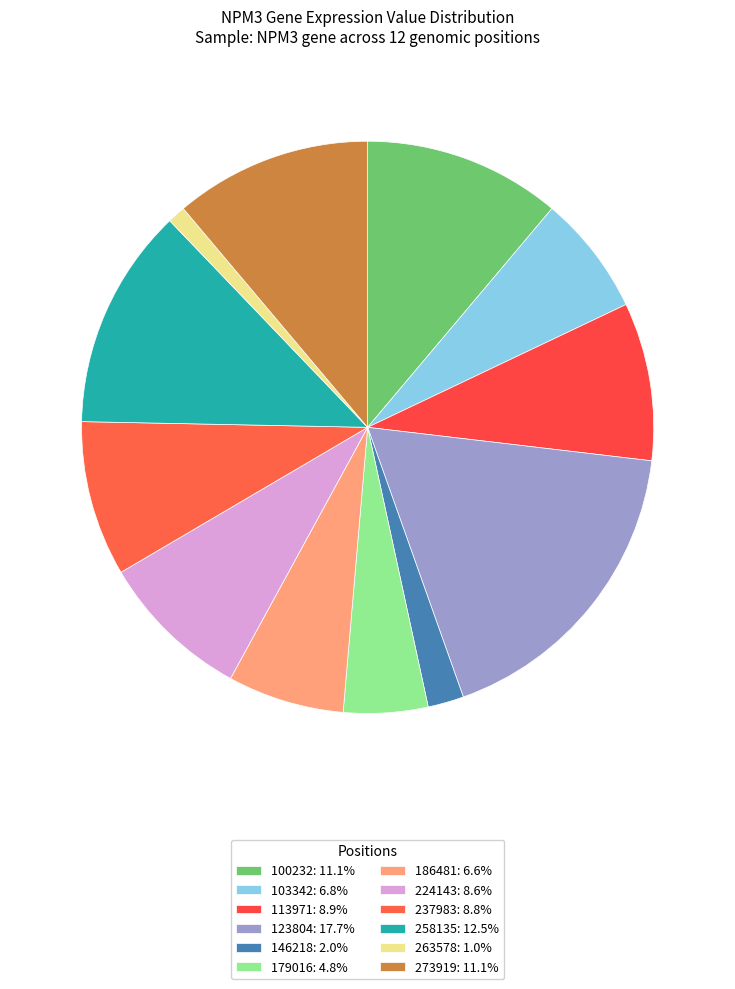

Count the number of slices in the pie.

12